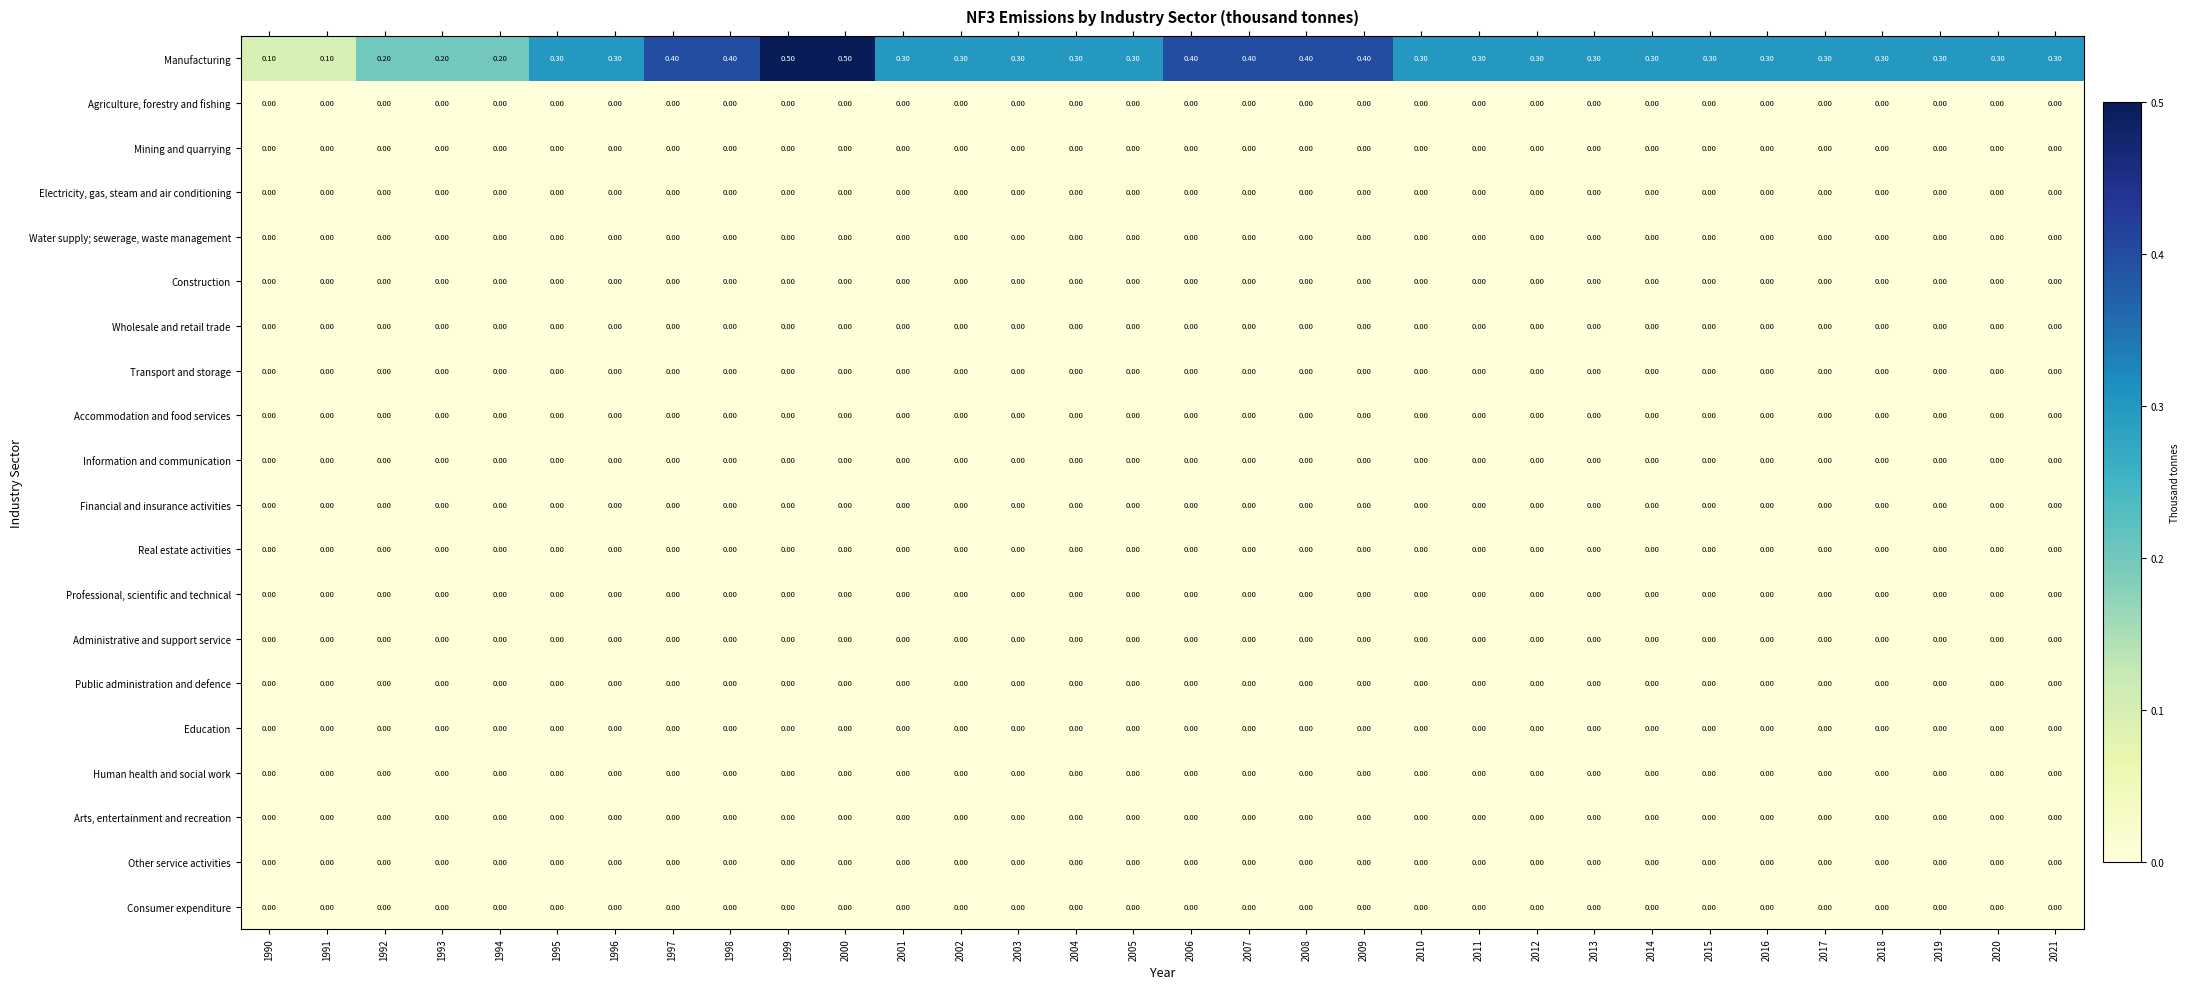

What is the difference between the highest and lowest values at 2006?

0.4